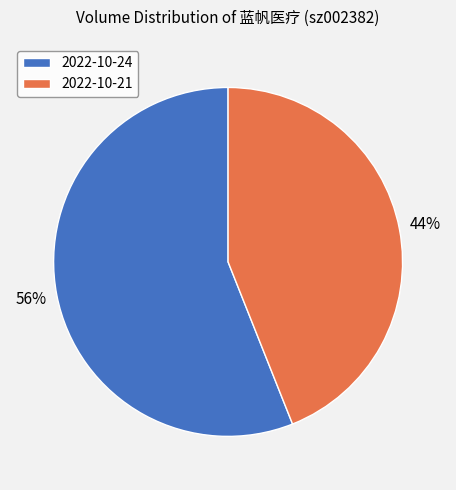

To the nearest percent, what is the difference between the largest and smallest slice percentages?

12%